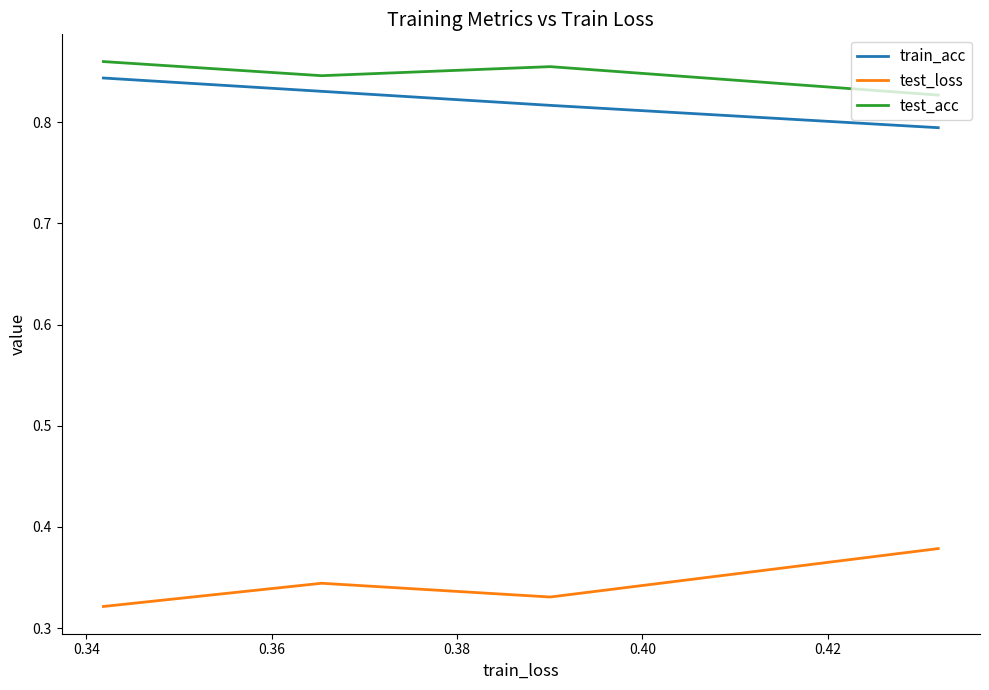

Which series has the largest range (max minus min)?

test_loss